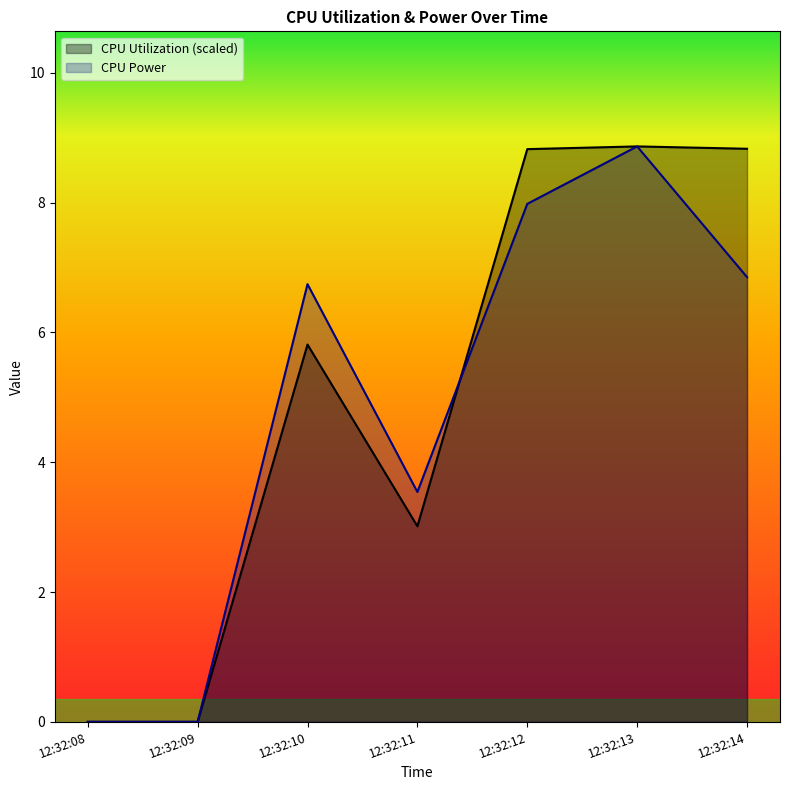

True or false: CPU Power has a value of 0.0 at 12:32:09.

True